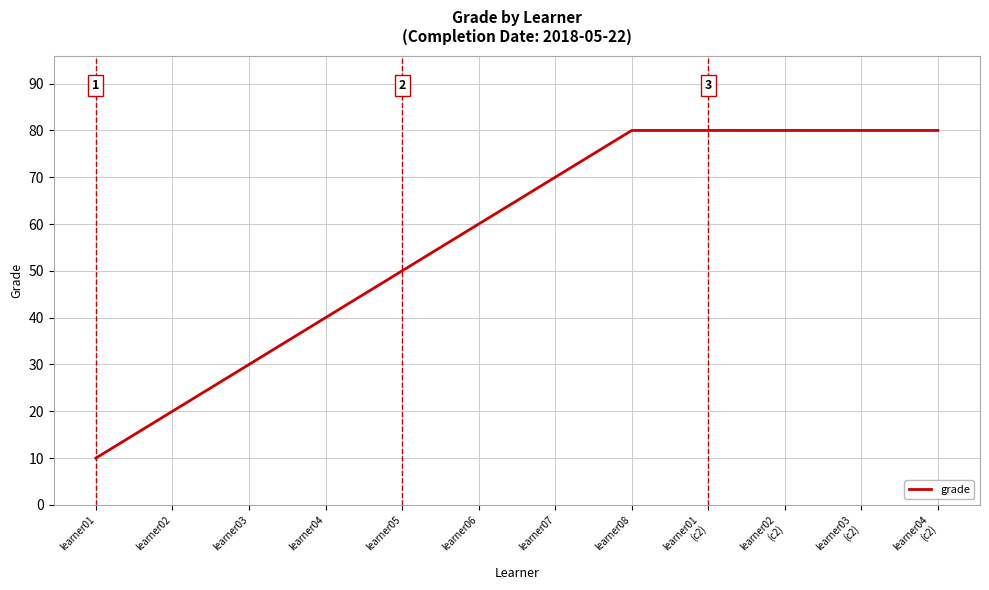

What is the maximum value shown in the chart?

80